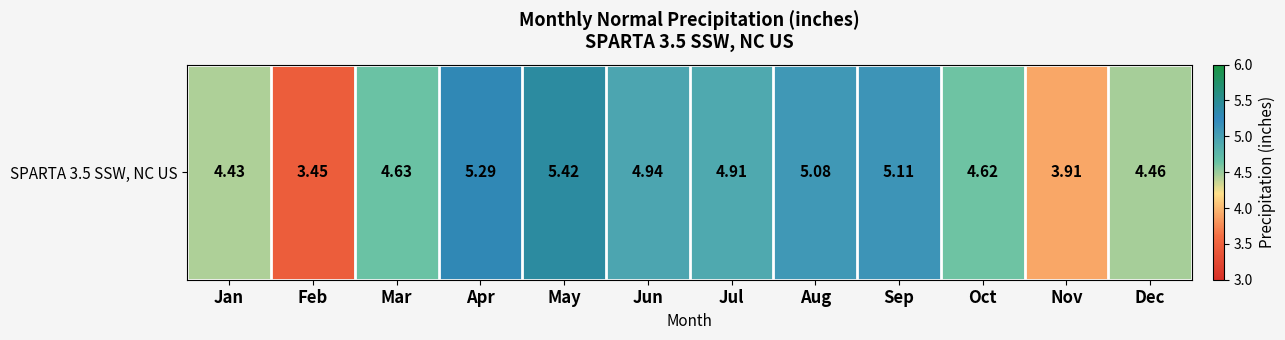

Where is the data nearest to the value 4?

Nov